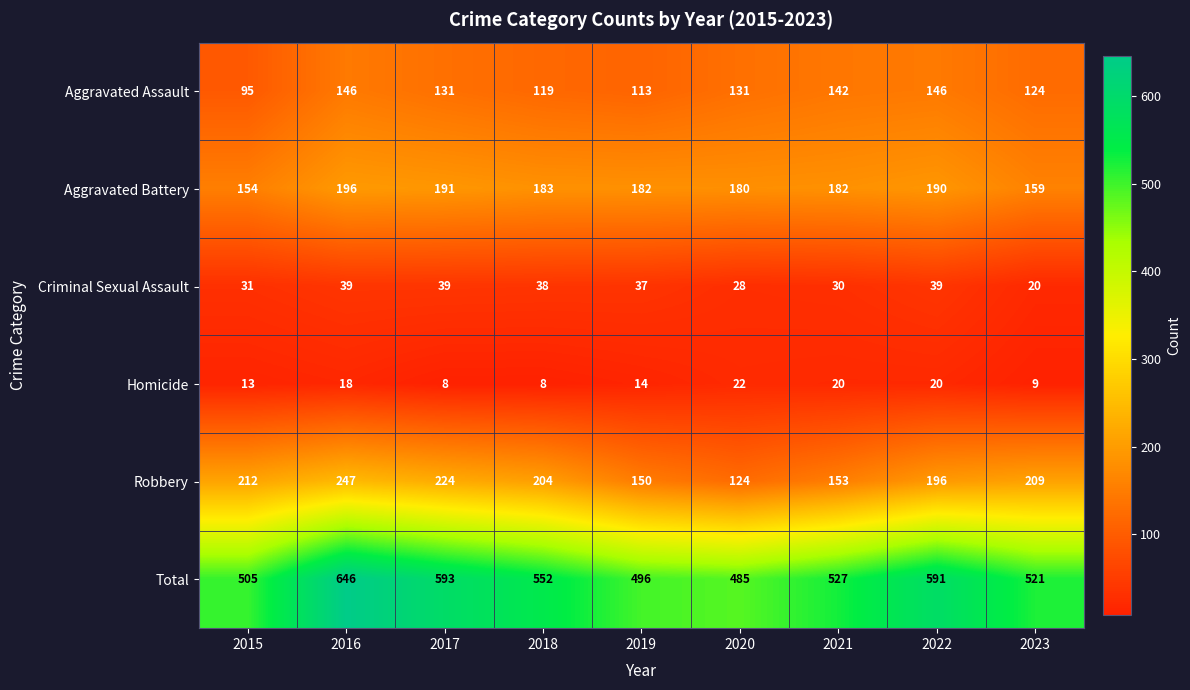

Count the number of categories in the chart.

9